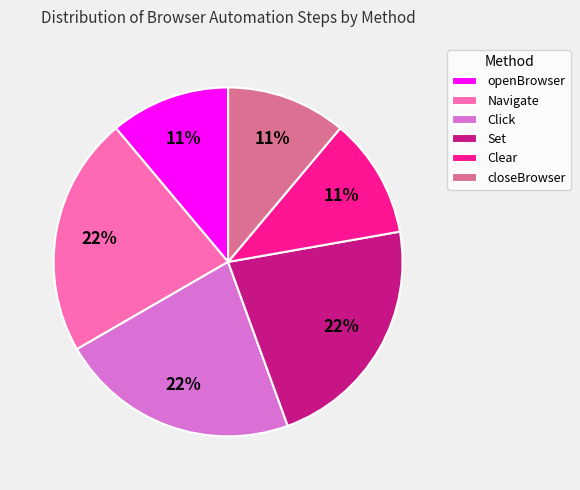

To the nearest percent, what portion does Set represent?

22%